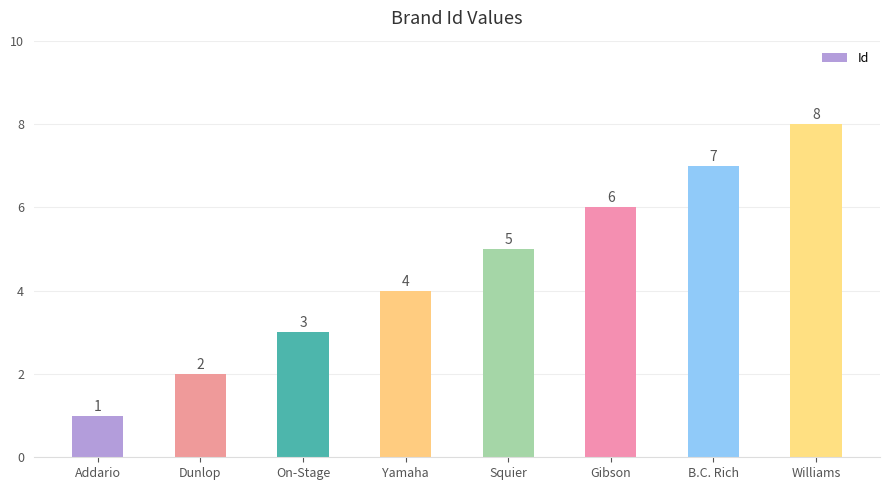

List the labels in order of value, smallest first.

Addario, Dunlop, On-Stage, Yamaha, Squier, Gibson, B.C. Rich, Williams